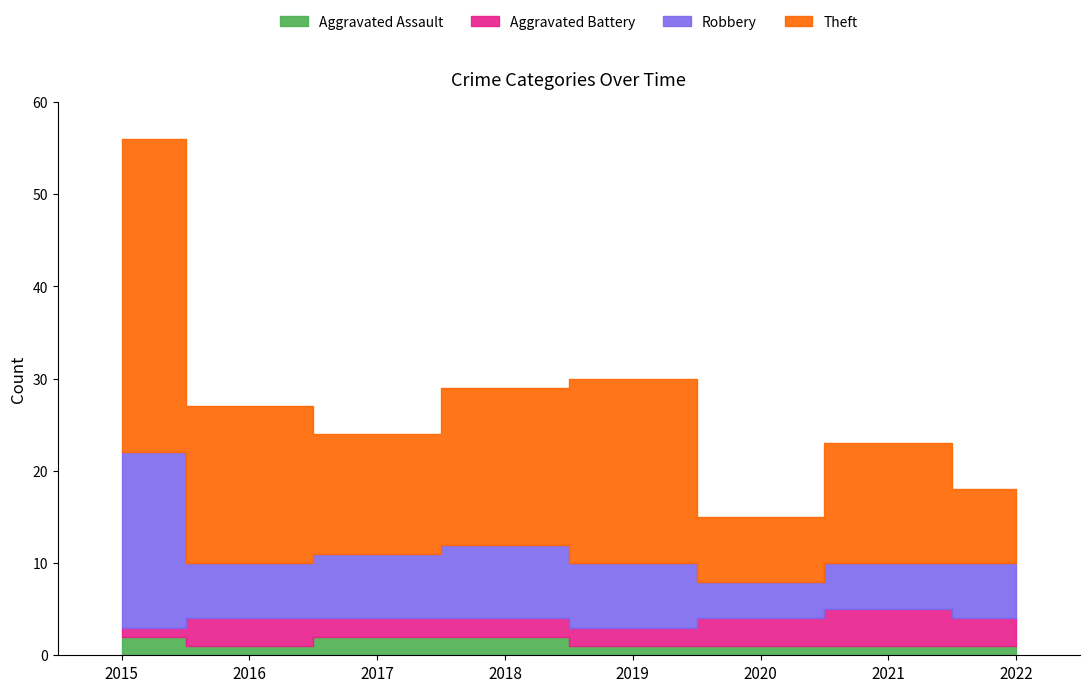

What is the difference between the second highest and minimum values in the Robbery series?

4